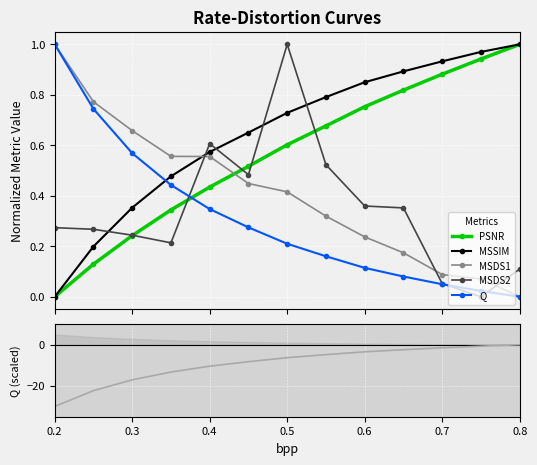

Is this an area chart (filled region under the line)?

No